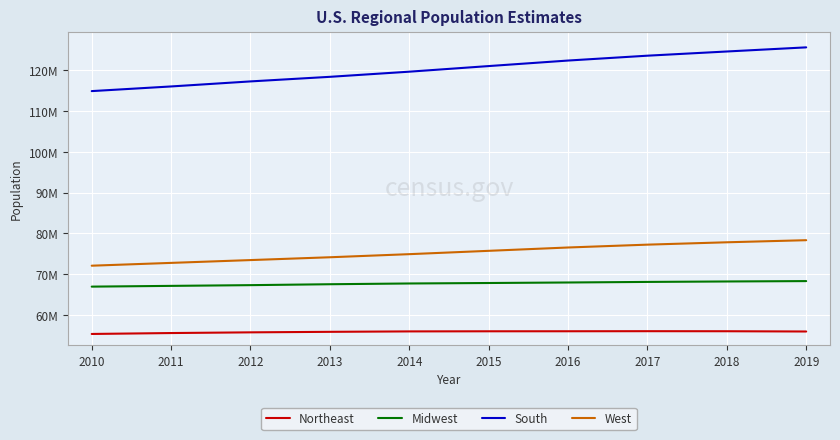

Which series has the largest range (max minus min)?

South